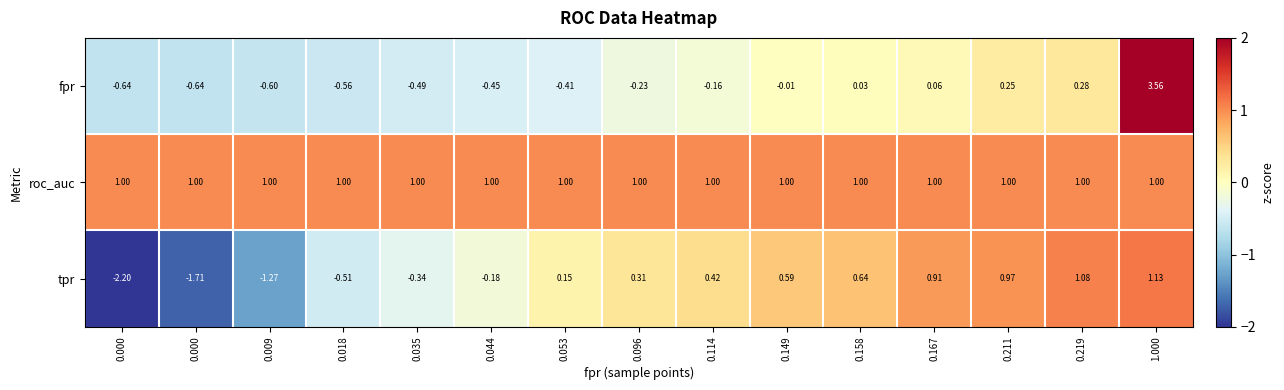

At how many categories does at least one series exceed -1?

15